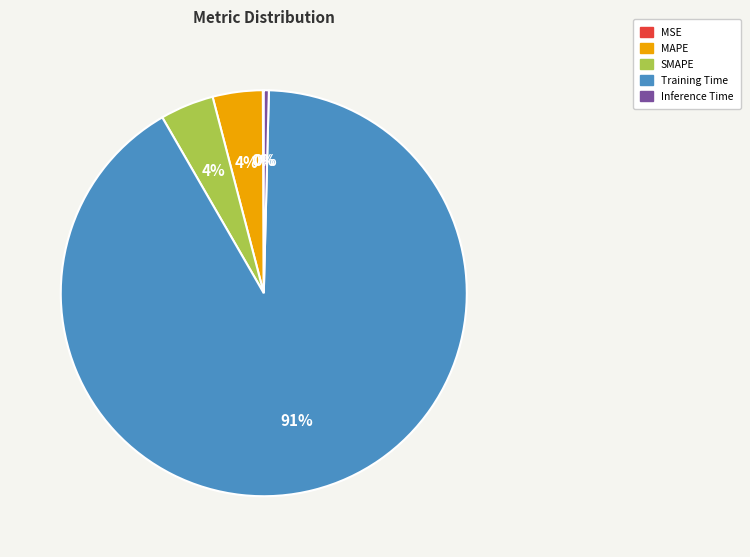

Combined, do MAPE and Inference Time account for over 50%?

No